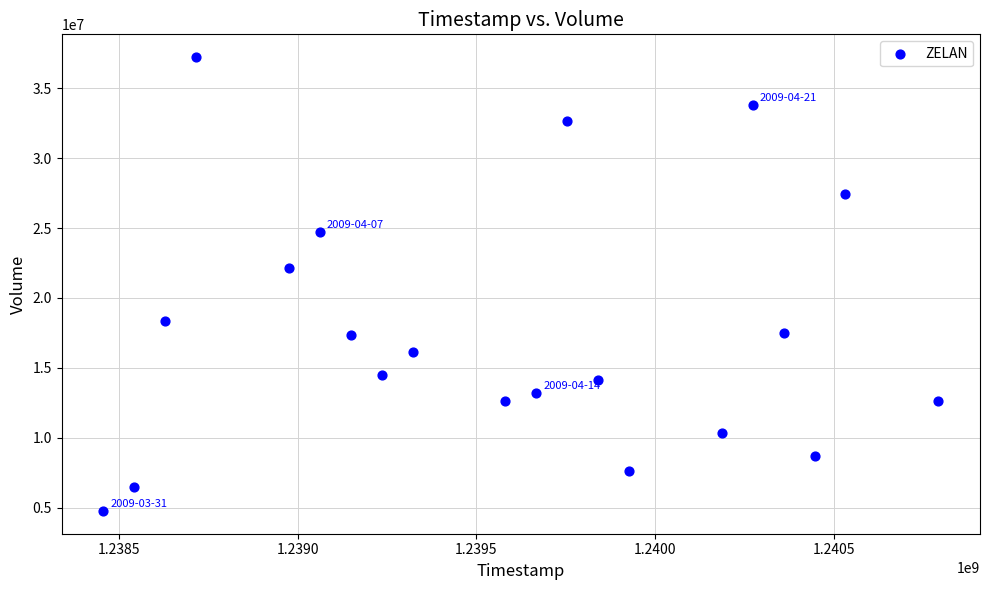

What Y value in the scatter plot is closest to 20995254?

22109219